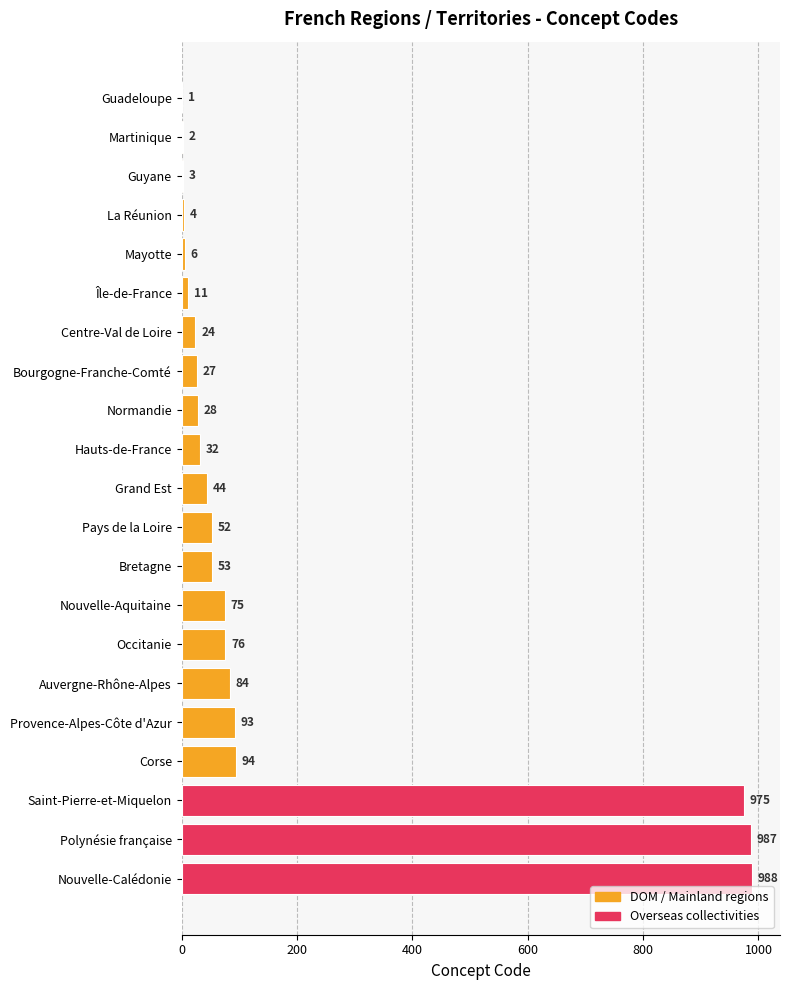

Reading top to bottom, what are all the values shown in this chart?

Guadeloupe=1	Martinique=2	Guyane=3	La Réunion=4	Mayotte=6	Île-de-France=11	Centre-Val de Loire=24	Bourgogne-Franche-Comté=27	Normandie=28	Hauts-de-France=32	Grand Est=44	Pays de la Loire=52	Bretagne=53	Nouvelle-Aquitaine=75	Occitanie=76	Auvergne-Rhône-Alpes=84	Provence-Alpes-Côte d'Azur=93	Corse=94	Saint-Pierre-et-Miquelon=975	Polynésie française=987	Nouvelle-Calédonie=988